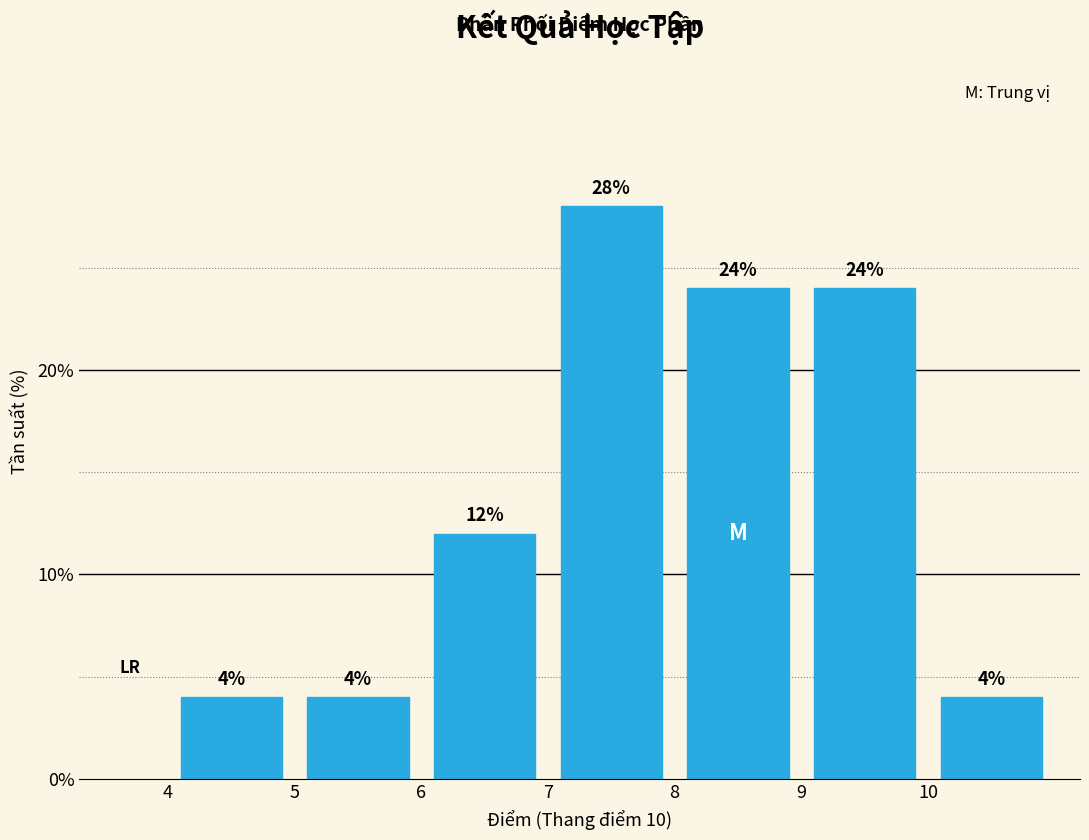

Over which range of the x-axis is the bar tallest?

7 to 8